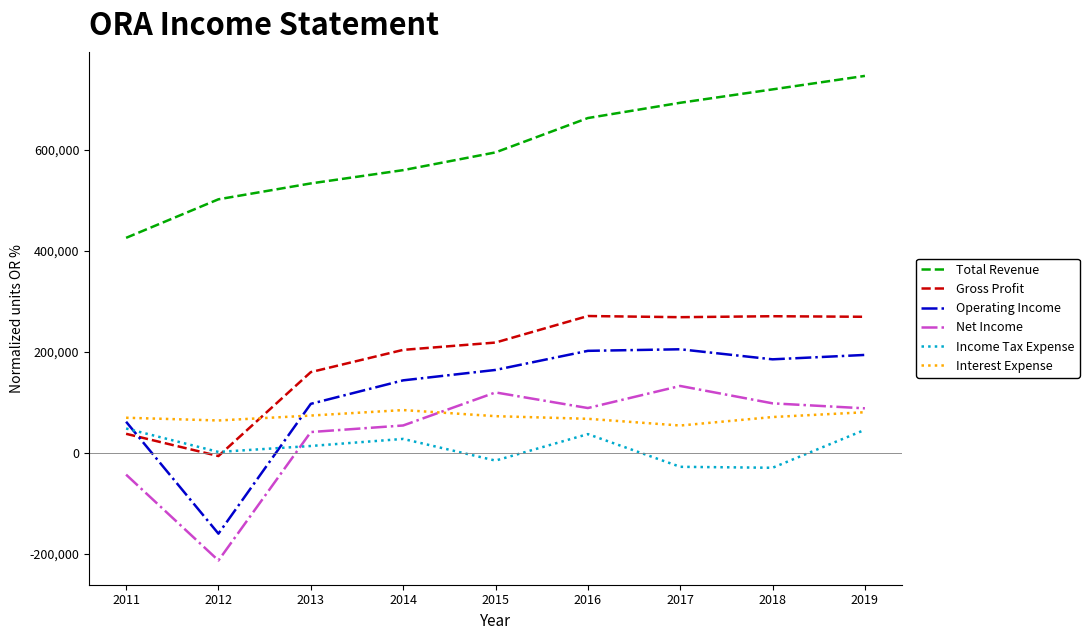

Which series has the largest range (max minus min)?

Operating Income